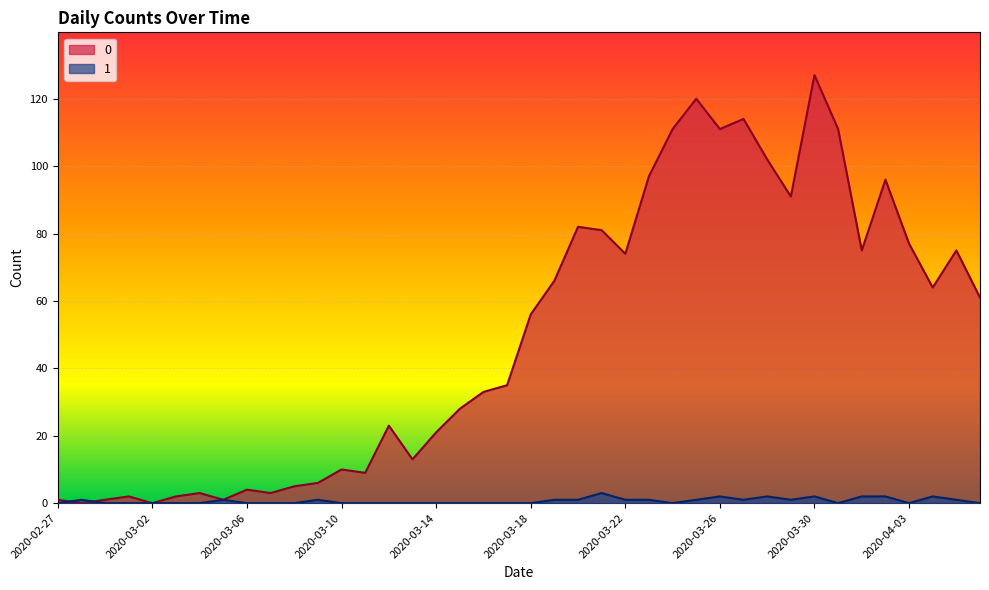

How many lines are shown in the chart?

2